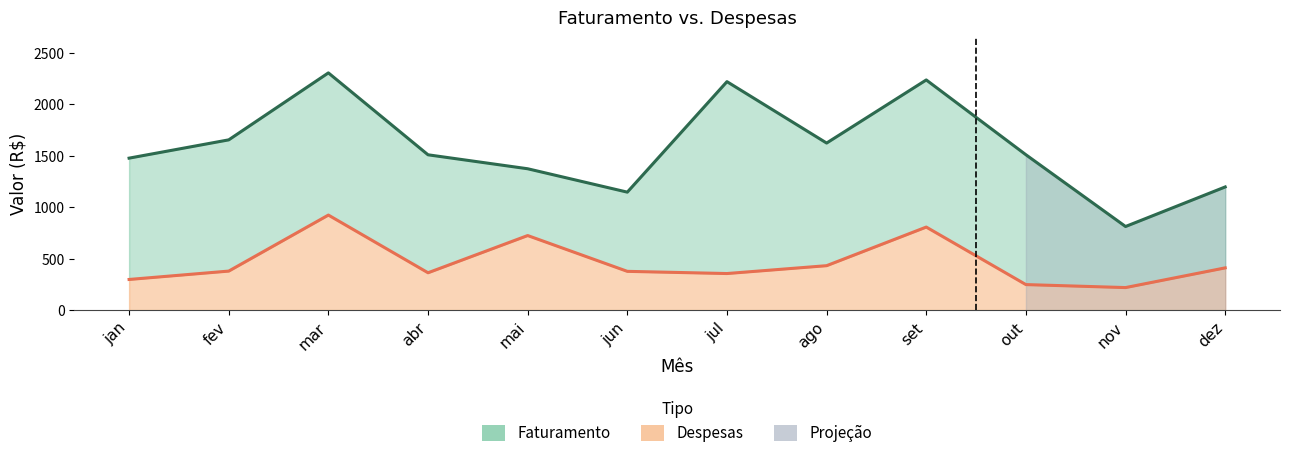

Which series has the largest range (max minus min)?

Faturamento